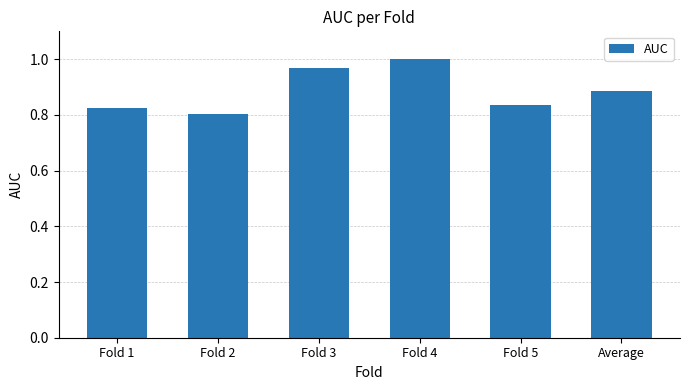

List the labels in order of value, smallest first.

Fold 2, Fold 1, Fold 5, Average, Fold 3, Fold 4